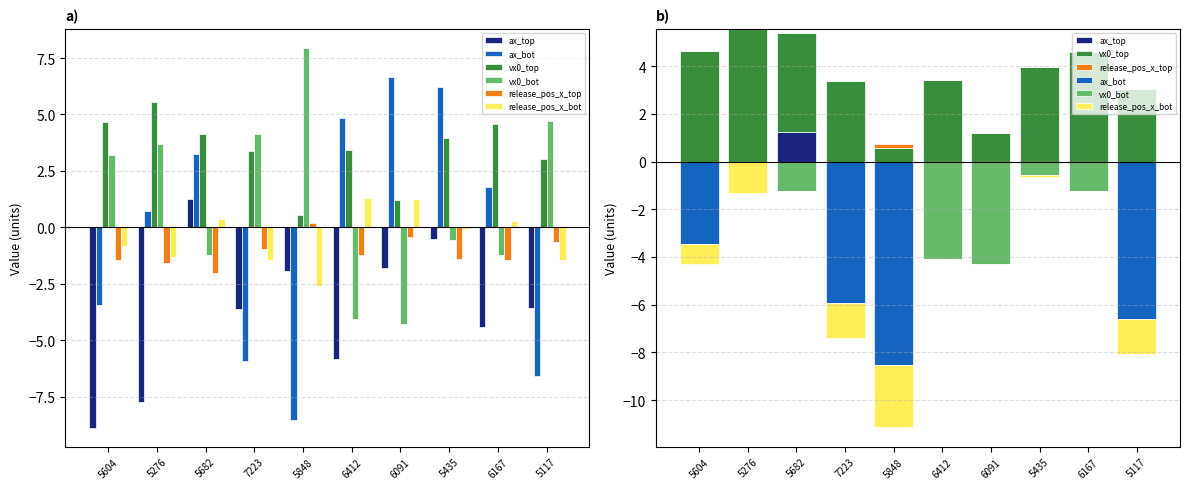

Reading left to right, transcribe all the data shown in this chart.

ax_top: 0.0	0.0	1.2	0.0	0.0	0.0	0.0	0.0	0.0	0.0
ax_bot: -3.5	0.0	0.0	-5.9	-8.5	0.0	0.0	0.0	0.0	-6.6
vx0_top: 4.7	5.6	4.1	3.4	0.6	3.4	1.2	4.0	4.6	3.0
vx0_bot: 0.0	0.0	-1.2	0.0	0.0	-4.1	-4.3	-0.6	-1.2	0.0
release_pos_x_top: 0.0	0.0	0.0	0.0	0.2	0.0	0.0	0.0	0.0	0.0
release_pos_x_bot: -0.8	-1.3	0.0	-1.5	-2.6	0.0	0.0	-0.1	0.0	-1.5